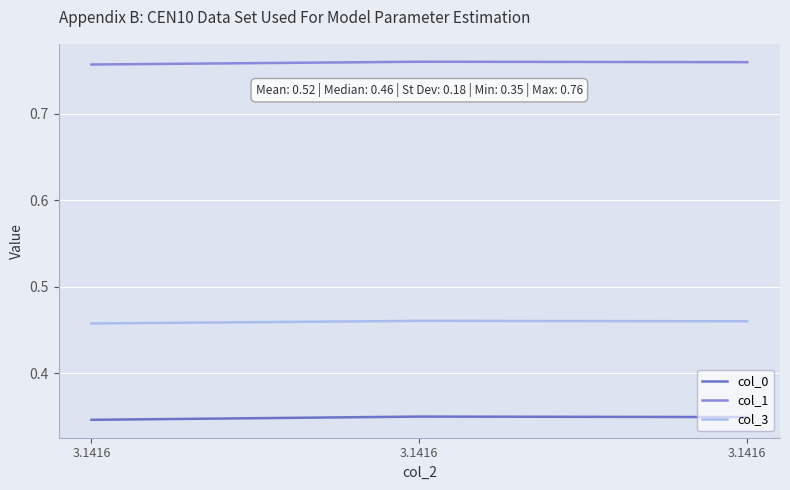

Does the chart have visible grid lines?

Yes